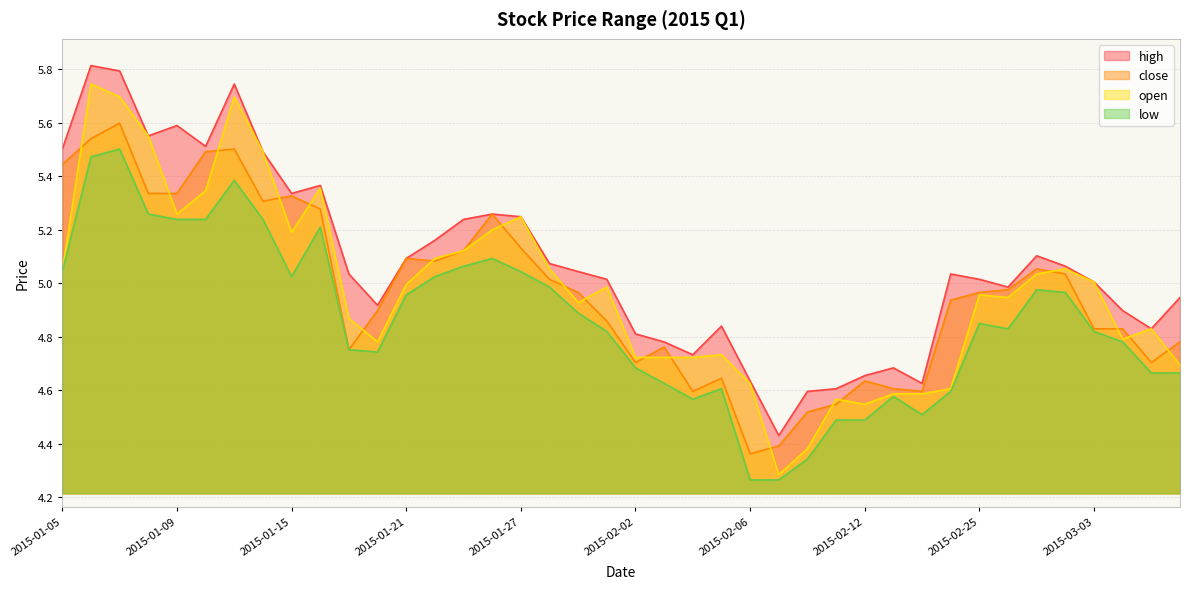

Which series changed the most between 2015-01-12 and 2015-02-25?

close